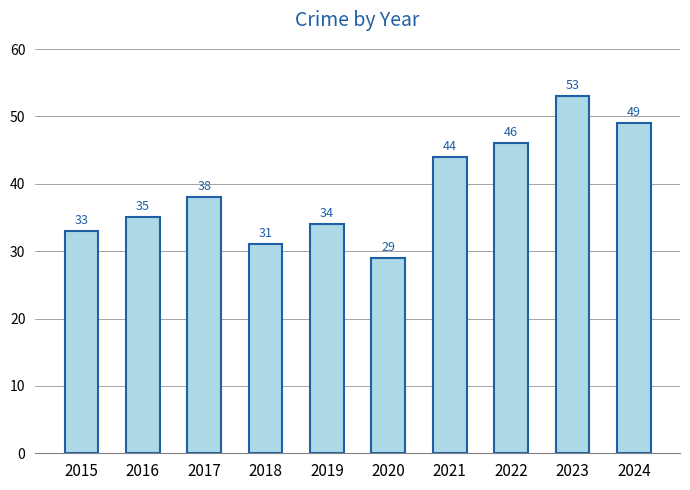

What is the greatest value displayed?

53